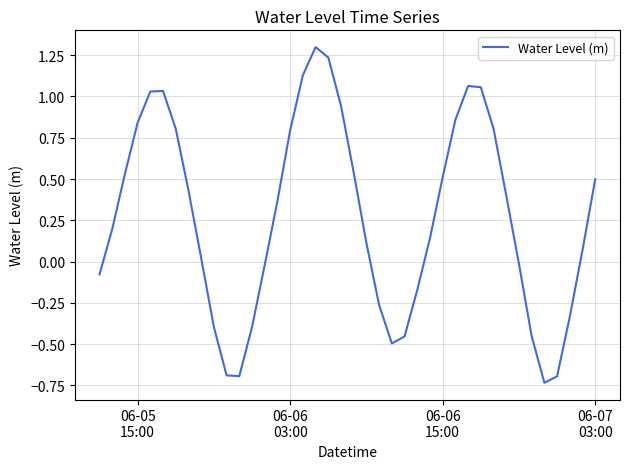

What is the greatest value displayed?

1.3